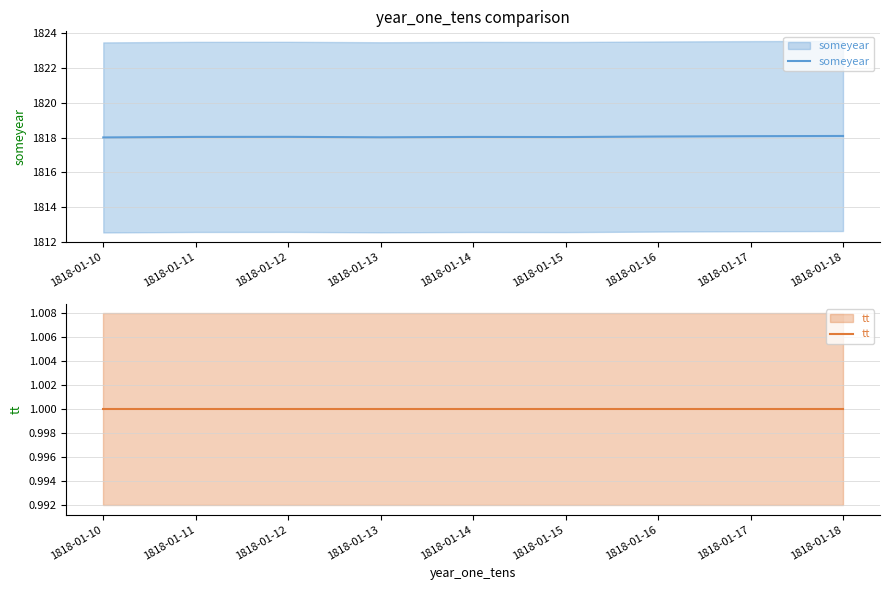

In someyear, how many points are higher than both neighbors (excluding endpoints)?

2